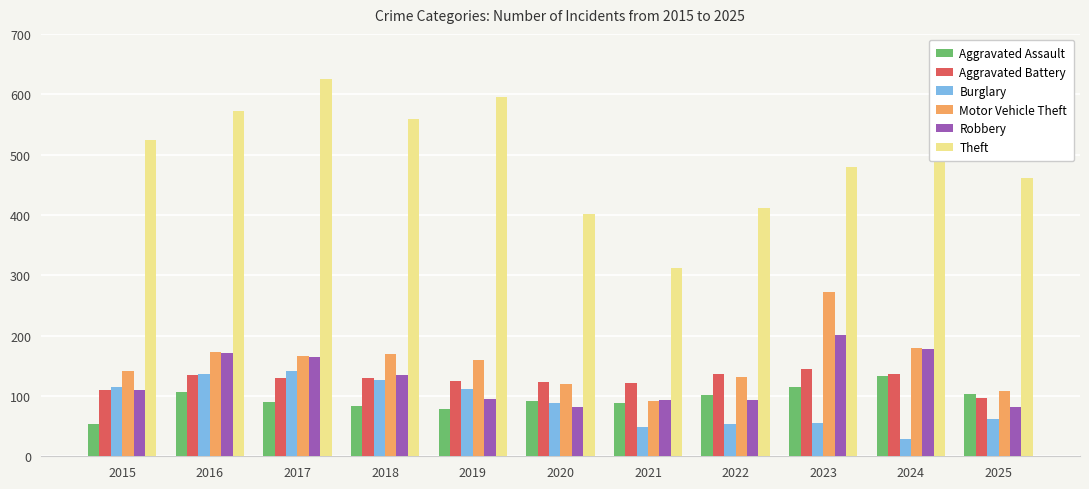

What are all the series names shown in the legend?

Aggravated Assault, Aggravated Battery, Burglary, Motor Vehicle Theft, Robbery, Theft